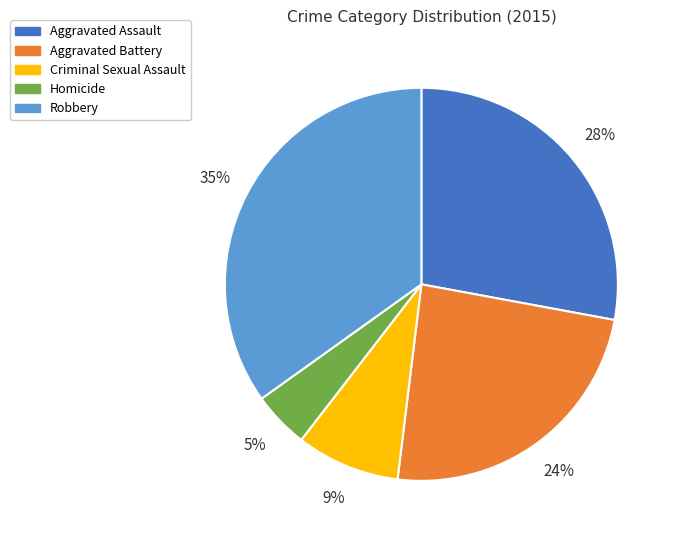

Between Aggravated Assault and Homicide, which is larger?

Aggravated Assault